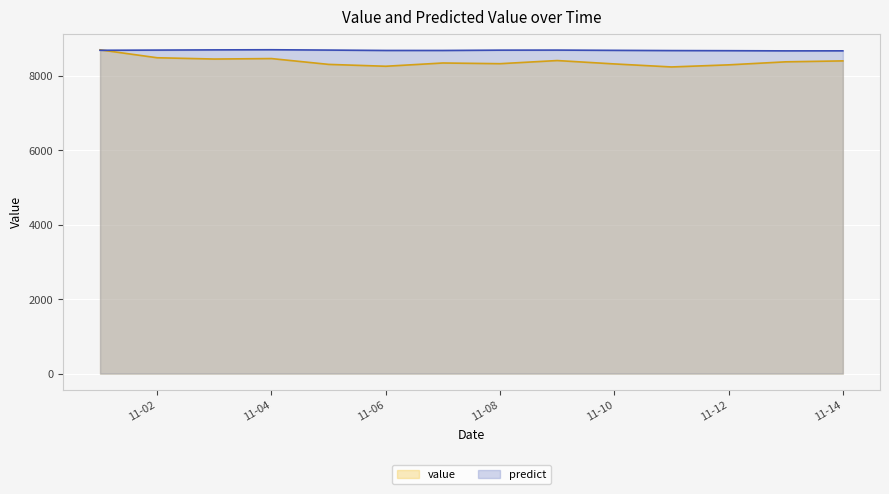

What is the difference between the maximum and second lowest values in the value series?

440.6